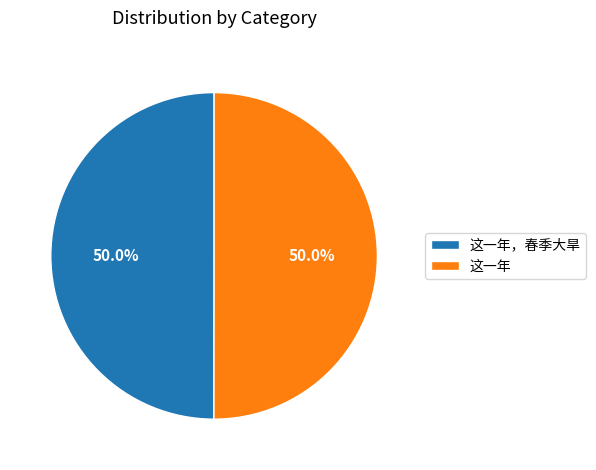

Is it true that 这一年 is 50% of the pie?

True